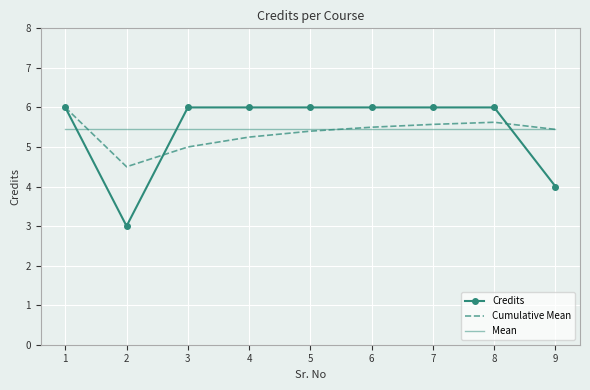

Which series has the widest spread of values?

Credits